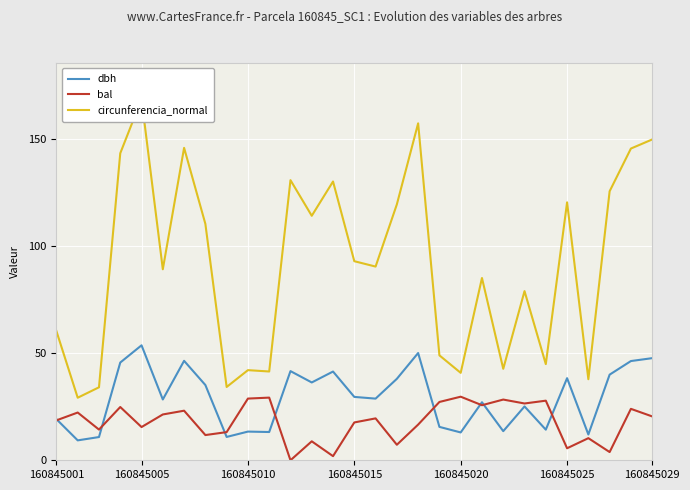

At which category does the chart reach its minimum across all series?

11